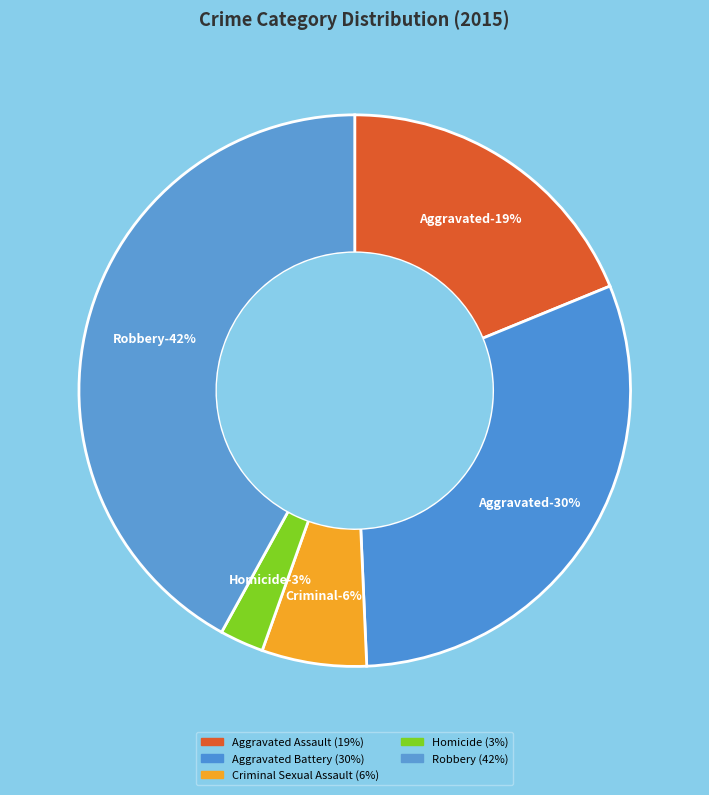

What is the largest slice in the pie chart?

Robbery